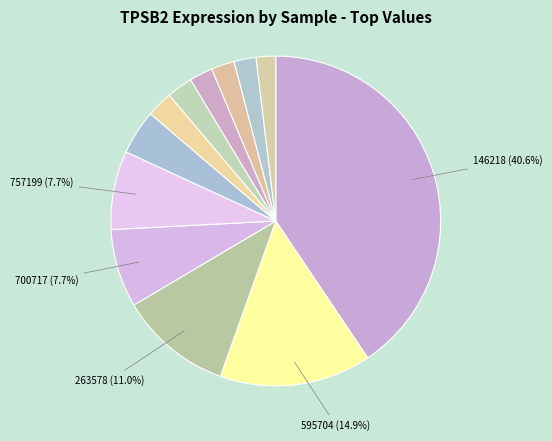

Does any single category account for the majority?

No